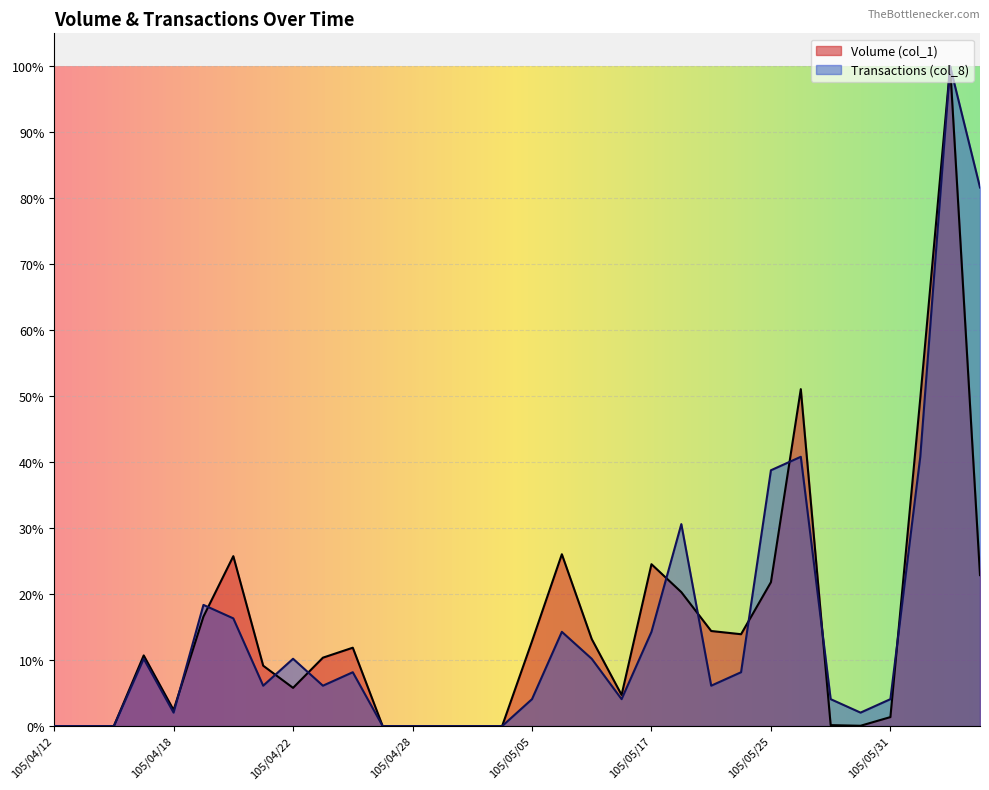

Rank the series by their average value, from lowest to highest.

Volume (col_1), Transactions (col_8)